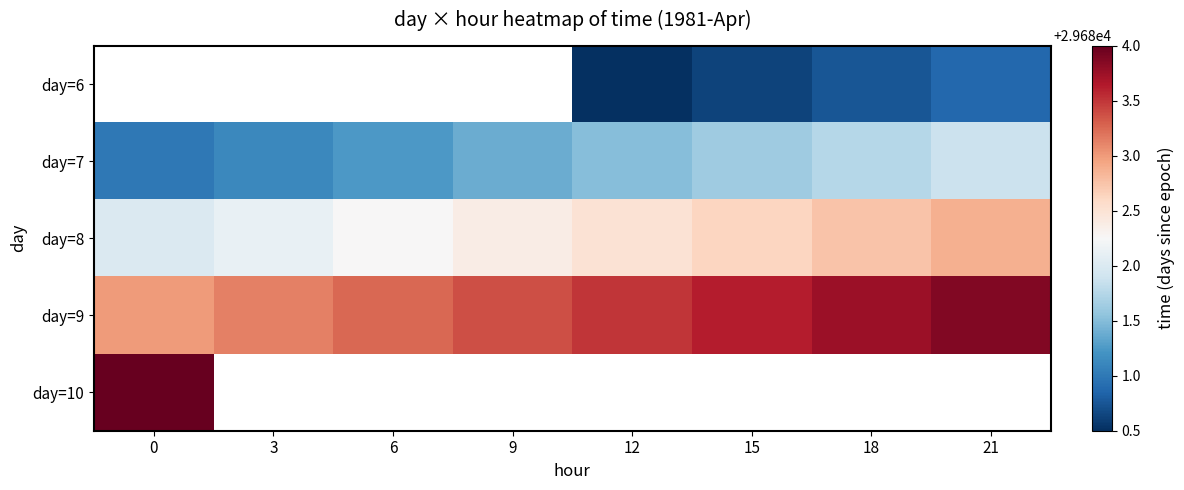

What is the difference between the second highest and second lowest values in the day=8 series?

0.6